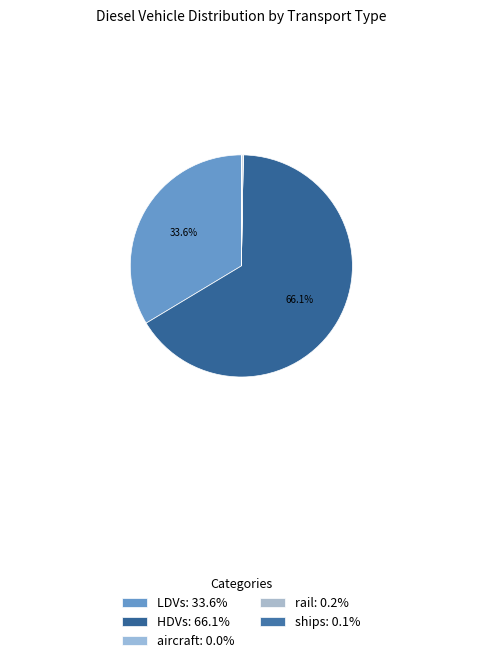

Rank the categories by value from highest to lowest.

HDVs, LDVs, rail, ships, aircraft